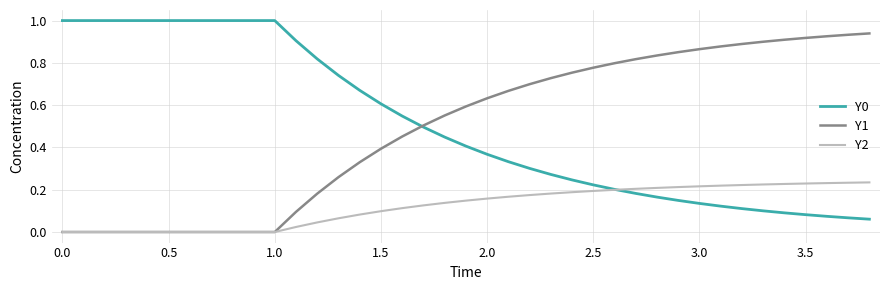

What is the maximum value shown in the chart?

1.0